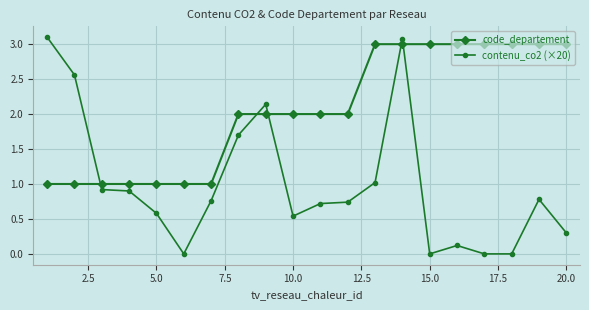

List the series in order of their overall mean, highest first.

code_departement, contenu_co2 (×20)